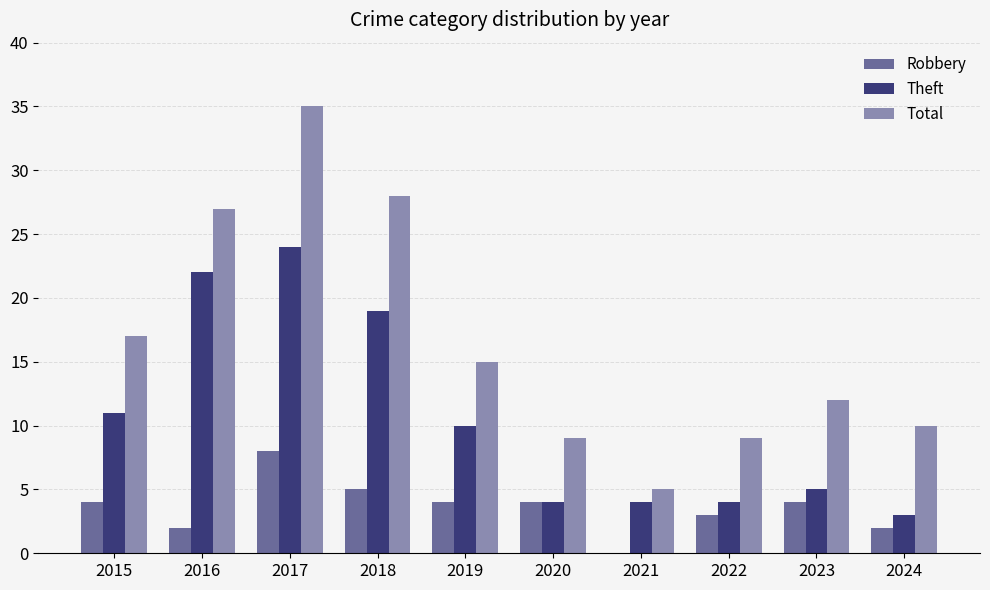

What is the approximate value of Theft at 2018, to the nearest 10?

20